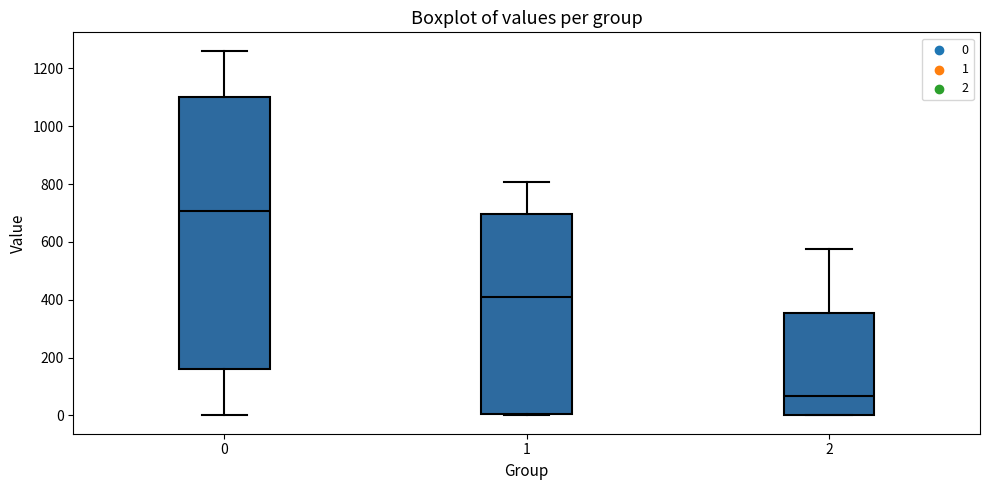

Reading left to right, read every box against the y-axis: the position of its median line, the range the box covers, and the ends of its whiskers. The values are not printed on the chart, so give them approximately, as read against the axis.

0: median 700, box 160 to 1100, whiskers 0 to 1260
1: median 400, box 0 to 700, whiskers 0 (just below the box's lower edge) to 800
2: median 60, box 0 to 360, whiskers 0 to 580